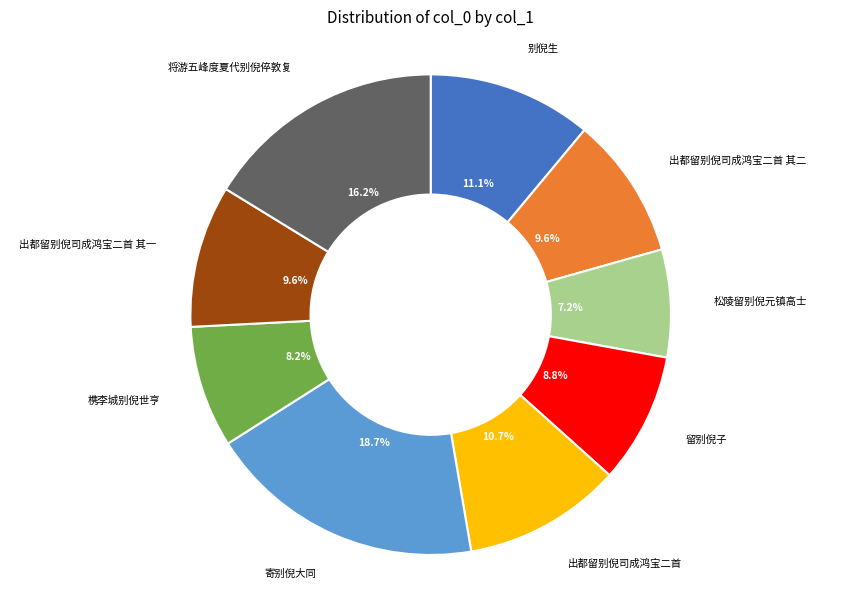

Which category has the smallest portion of the pie?

松陵留别倪元镇高士